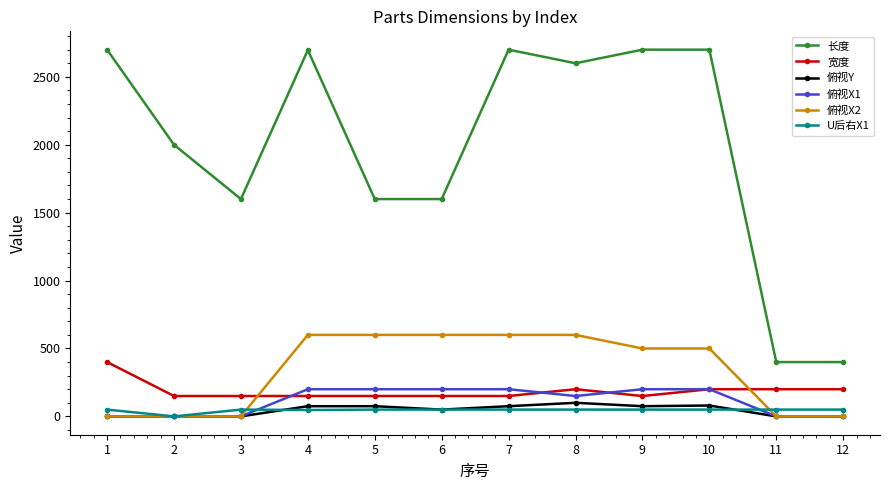

What is the difference between the highest and lowest values at 9?

2650